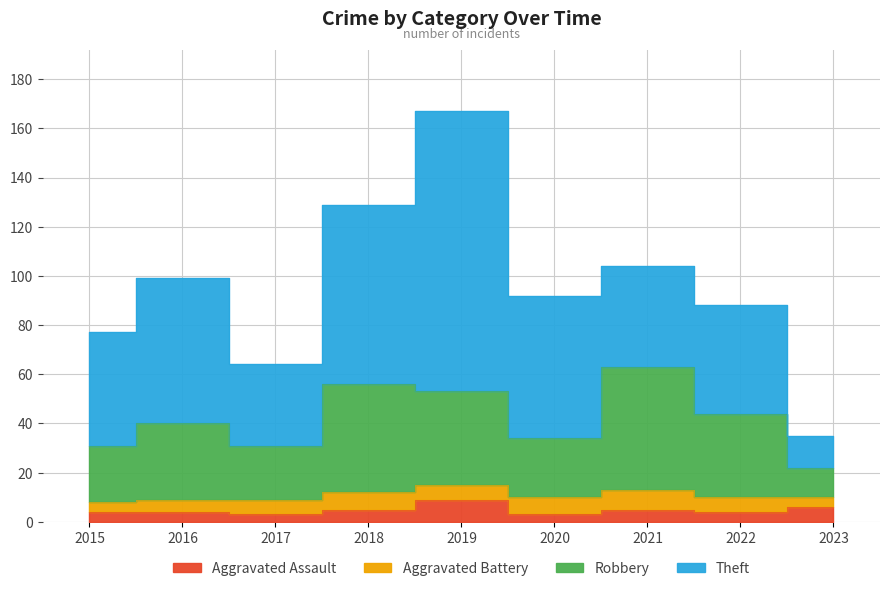

At which label is Aggravated Assault closest to 6?

2023